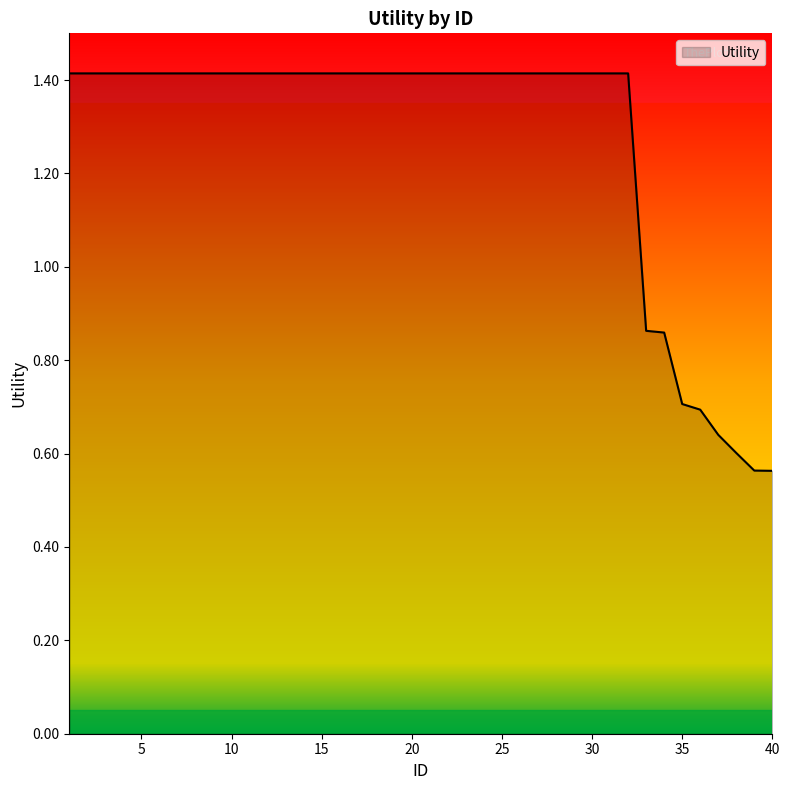

What is the greatest value displayed?

1.4